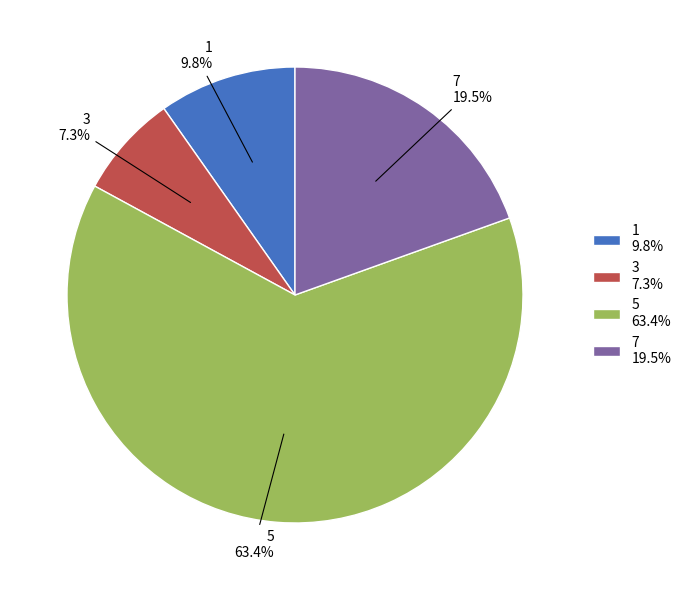

To the nearest percent, what is the combined percentage of 3 and 7?

27%